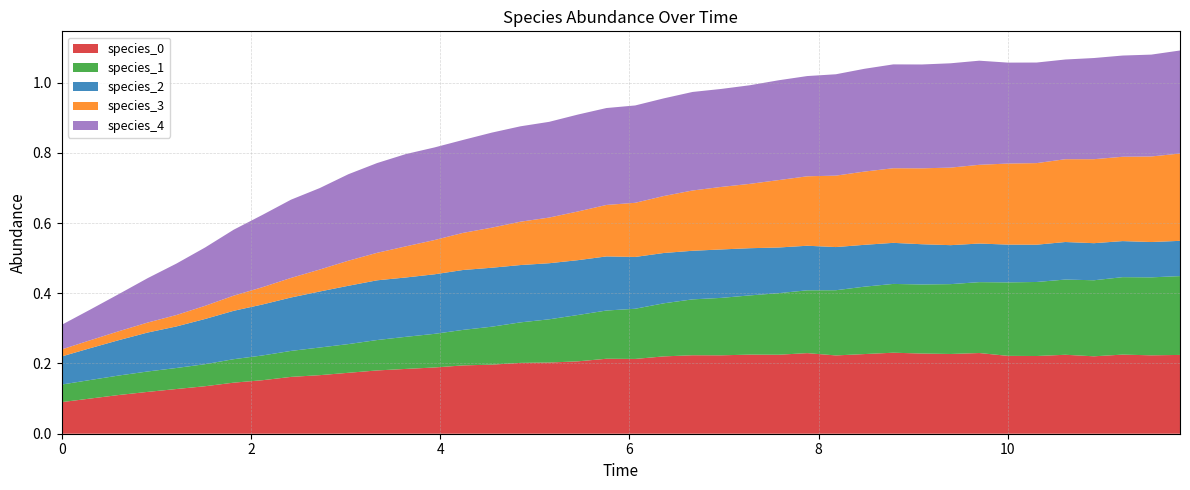

Reading right to left, extract all data points from this chart.

species_0: 0.2	0.2	0.2	0.2	0.2	0.2	0.2	0.2	0.2	0.2	0.2	0.2	0.2	0.2	0.2	0.2	0.2	0.2	0.2	0.2	0.2	0.2	0.2	0.2	0.2	0.2	0.2	0.2	0.2	0.2	0.2	0.2	0.2	0.1	0.1	0.1	0.1	0.1	0.1	0.1
species_1: 0.2	0.2	0.2	0.2	0.2	0.2	0.2	0.2	0.2	0.2	0.2	0.2	0.2	0.2	0.2	0.2	0.2	0.2	0.2	0.1	0.1	0.1	0.1	0.1	0.1	0.1	0.1	0.1	0.1	0.1	0.1	0.1	0.1	0.1	0.1	0.1	0.1	0.1	0.1	0.1
species_2: 0.1	0.1	0.1	0.1	0.1	0.1	0.1	0.1	0.1	0.1	0.1	0.1	0.1	0.1	0.1	0.1	0.1	0.1	0.1	0.1	0.2	0.2	0.2	0.2	0.2	0.2	0.2	0.2	0.2	0.2	0.2	0.2	0.1	0.1	0.1	0.1	0.1	0.1	0.1	0.1
species_3: 0.2	0.2	0.2	0.2	0.2	0.2	0.2	0.2	0.2	0.2	0.2	0.2	0.2	0.2	0.2	0.2	0.2	0.2	0.2	0.2	0.1	0.1	0.1	0.1	0.1	0.1	0.1	0.1	0.1	0.1	0.1	0.1	0.0	0.0	0.0	0.0	0.0	0.0	0.0	0.0
species_4: 0.3	0.3	0.3	0.3	0.3	0.3	0.3	0.3	0.3	0.3	0.3	0.3	0.3	0.3	0.3	0.3	0.3	0.3	0.3	0.3	0.3	0.3	0.3	0.3	0.3	0.3	0.3	0.3	0.3	0.2	0.2	0.2	0.2	0.2	0.2	0.1	0.1	0.1	0.1	0.1